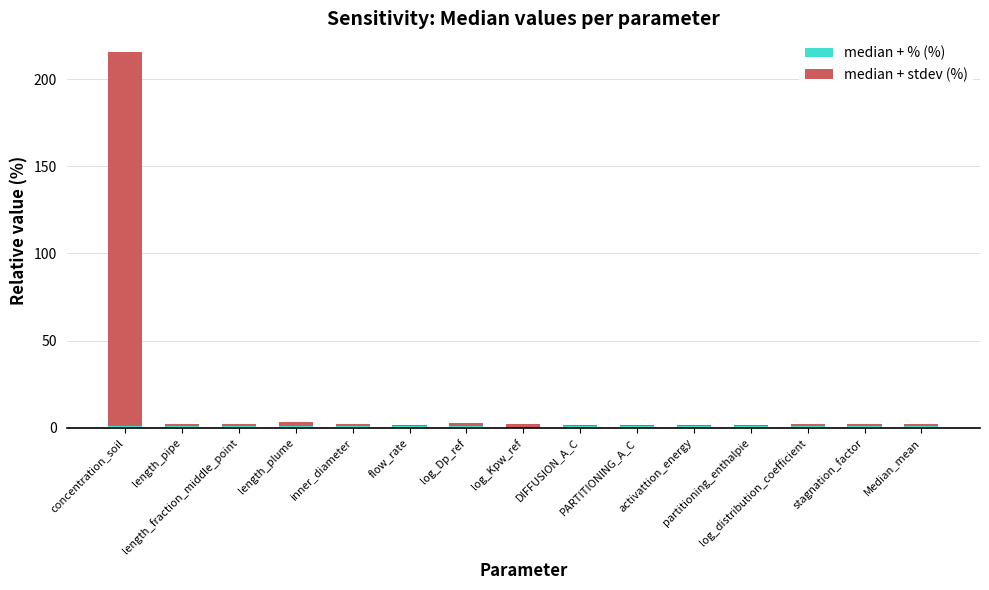

What is the total value across all series at stagnation_factor?

2.0